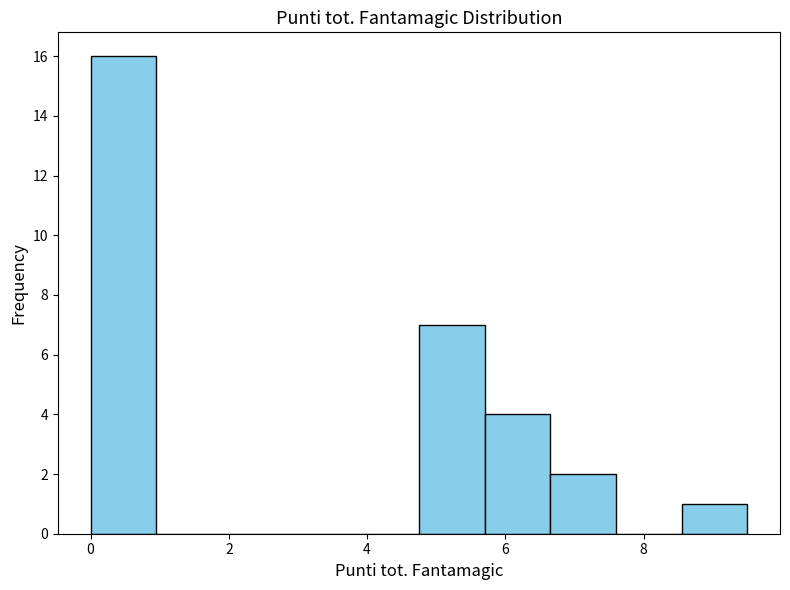

Reading left to right, list every bar in this chart as the range it spans on the x-axis followed by its height. Neither the bar edges nor the heights are printed on the chart, so give them approximately, as read against the axes.

0.00 to 0.95: 16
0.95 to 1.90: 0
1.90 to 2.85: 0
2.85 to 3.80: 0
3.80 to 4.75: 0
4.75 to 5.70: 7
5.70 to 6.65: 4
6.65 to 7.60: 2
7.60 to 8.55: 0
8.55 to 9.50: 1